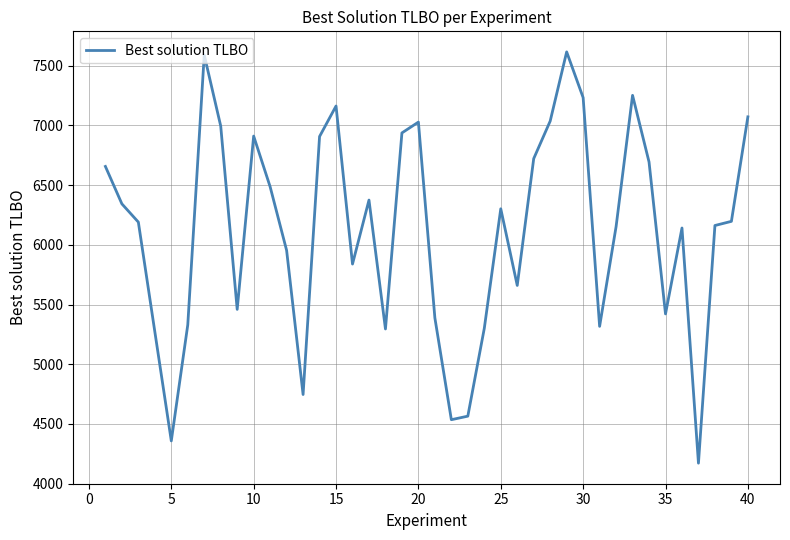

What is the difference between the maximum and minimum values?

3442.2